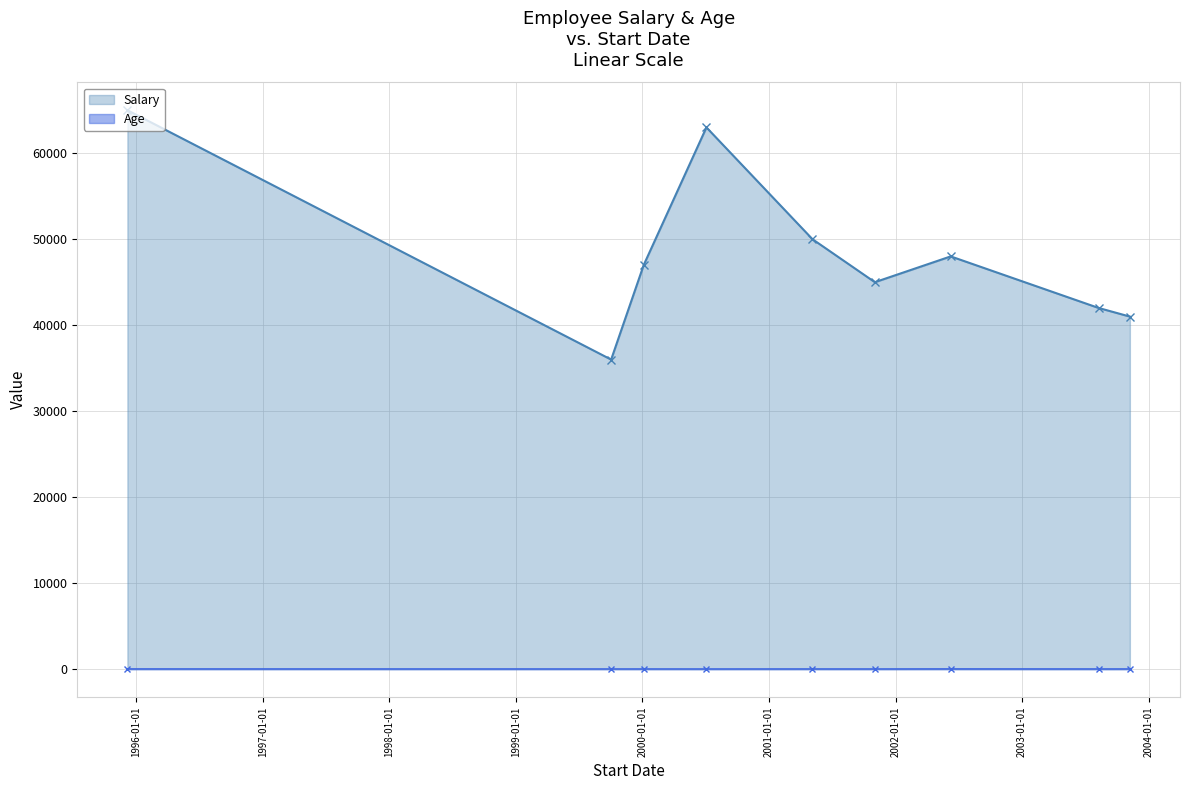

What is the maximum value shown in the chart?

65000